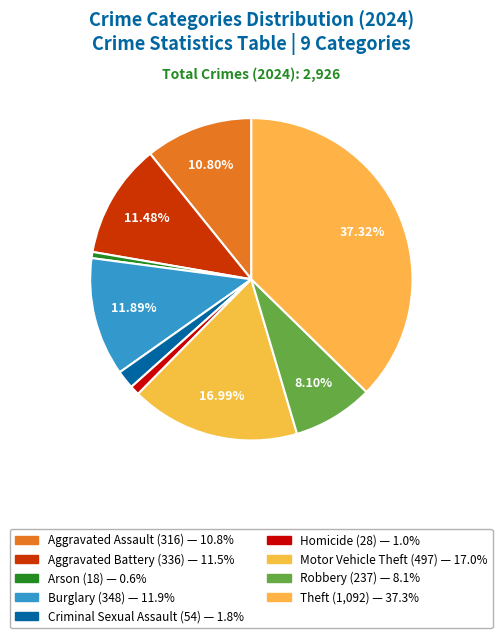

Is the sum of Theft and Aggravated Assault greater than half?

No